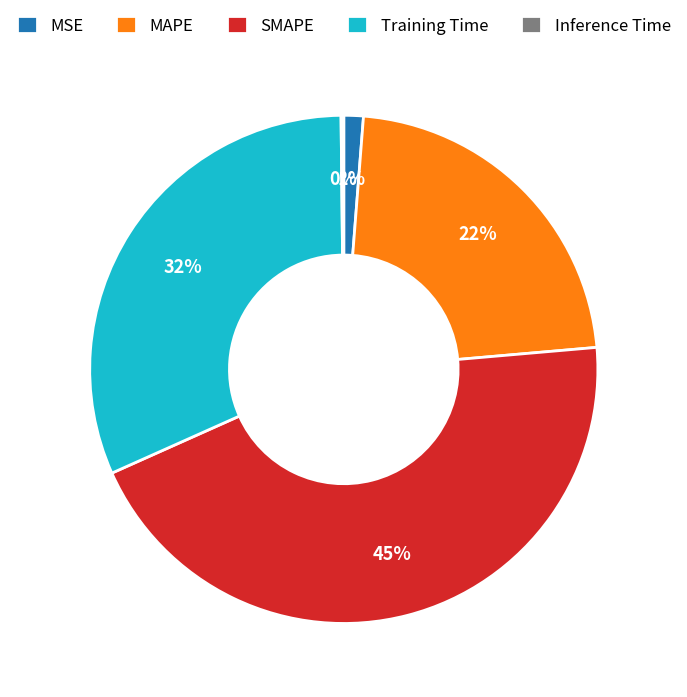

What percentage is the MAPE slice, to the nearest percent?

22%